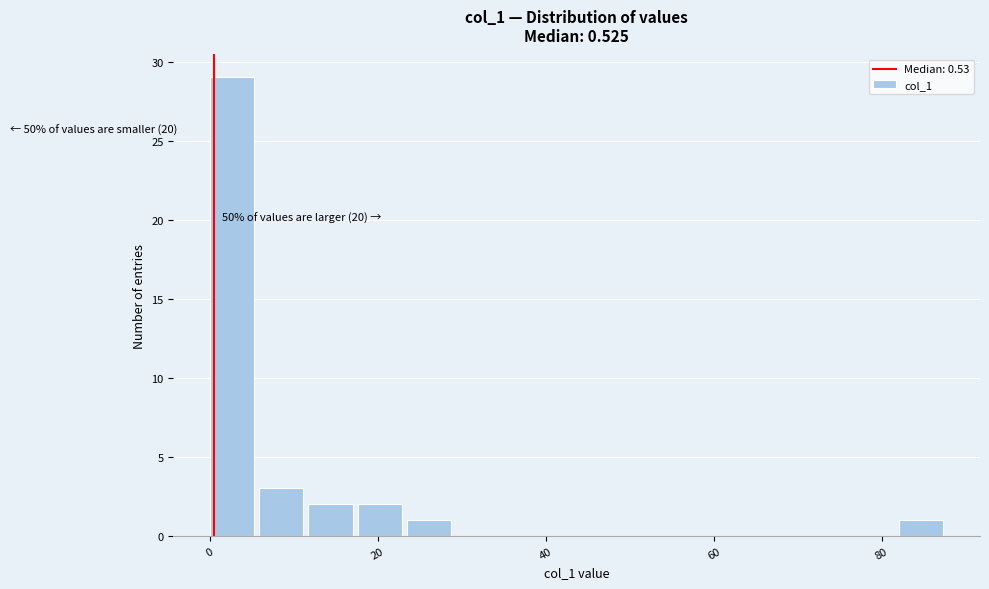

Around what value on the x-axis is the tallest bar? Give the approximate position of its centre, as read against the axis.

2